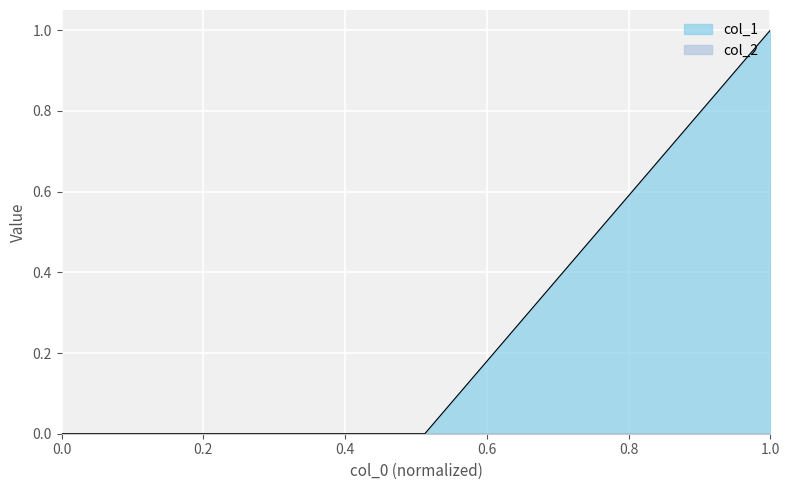

Which category has the highest value in the col_1 series?

1.0